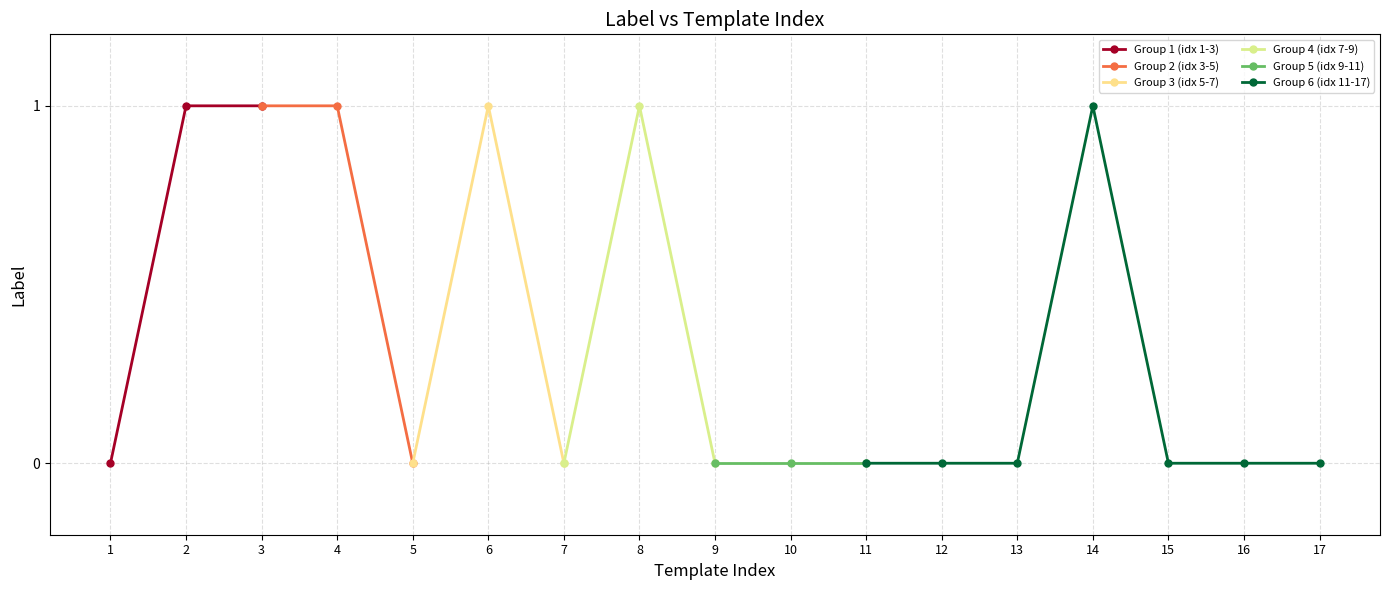

What is the difference between the values at 6 and 1?

1